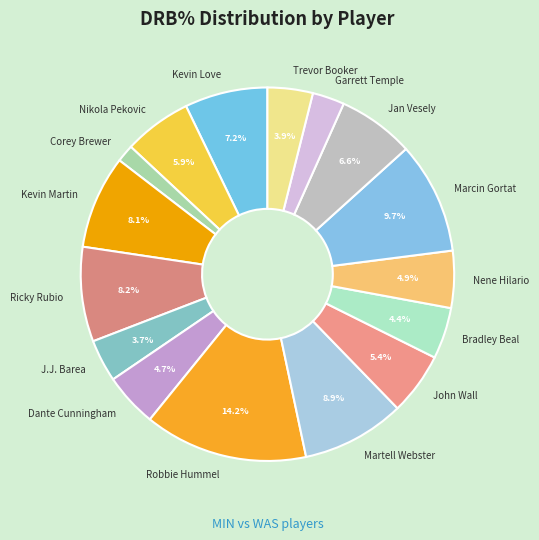

To the nearest percent, what percentage of the pie is J.J. Barea?

4%